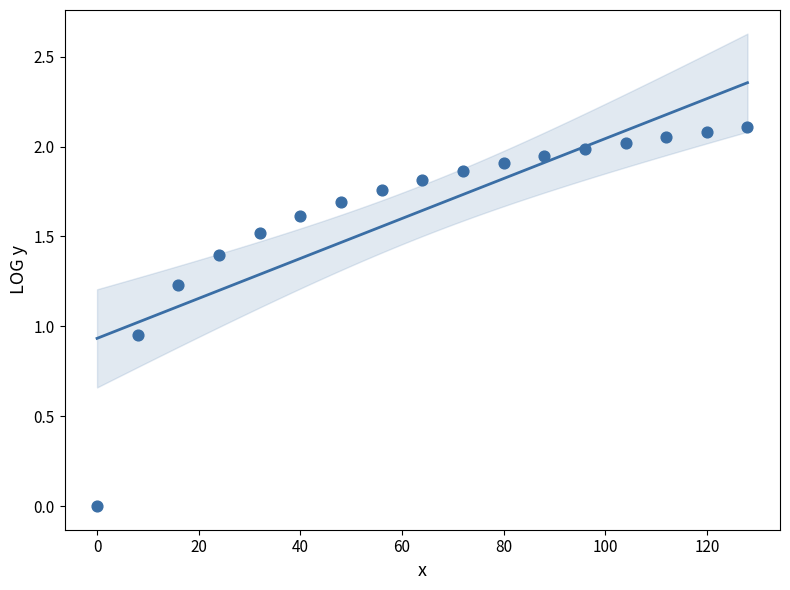

What is the range of X values (max minus min)?

128.0